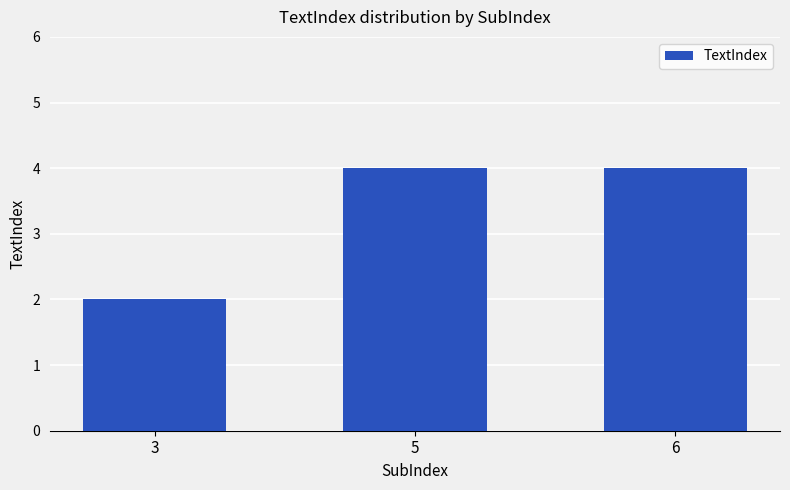

What is the value of the 3rd bar from the left?

4